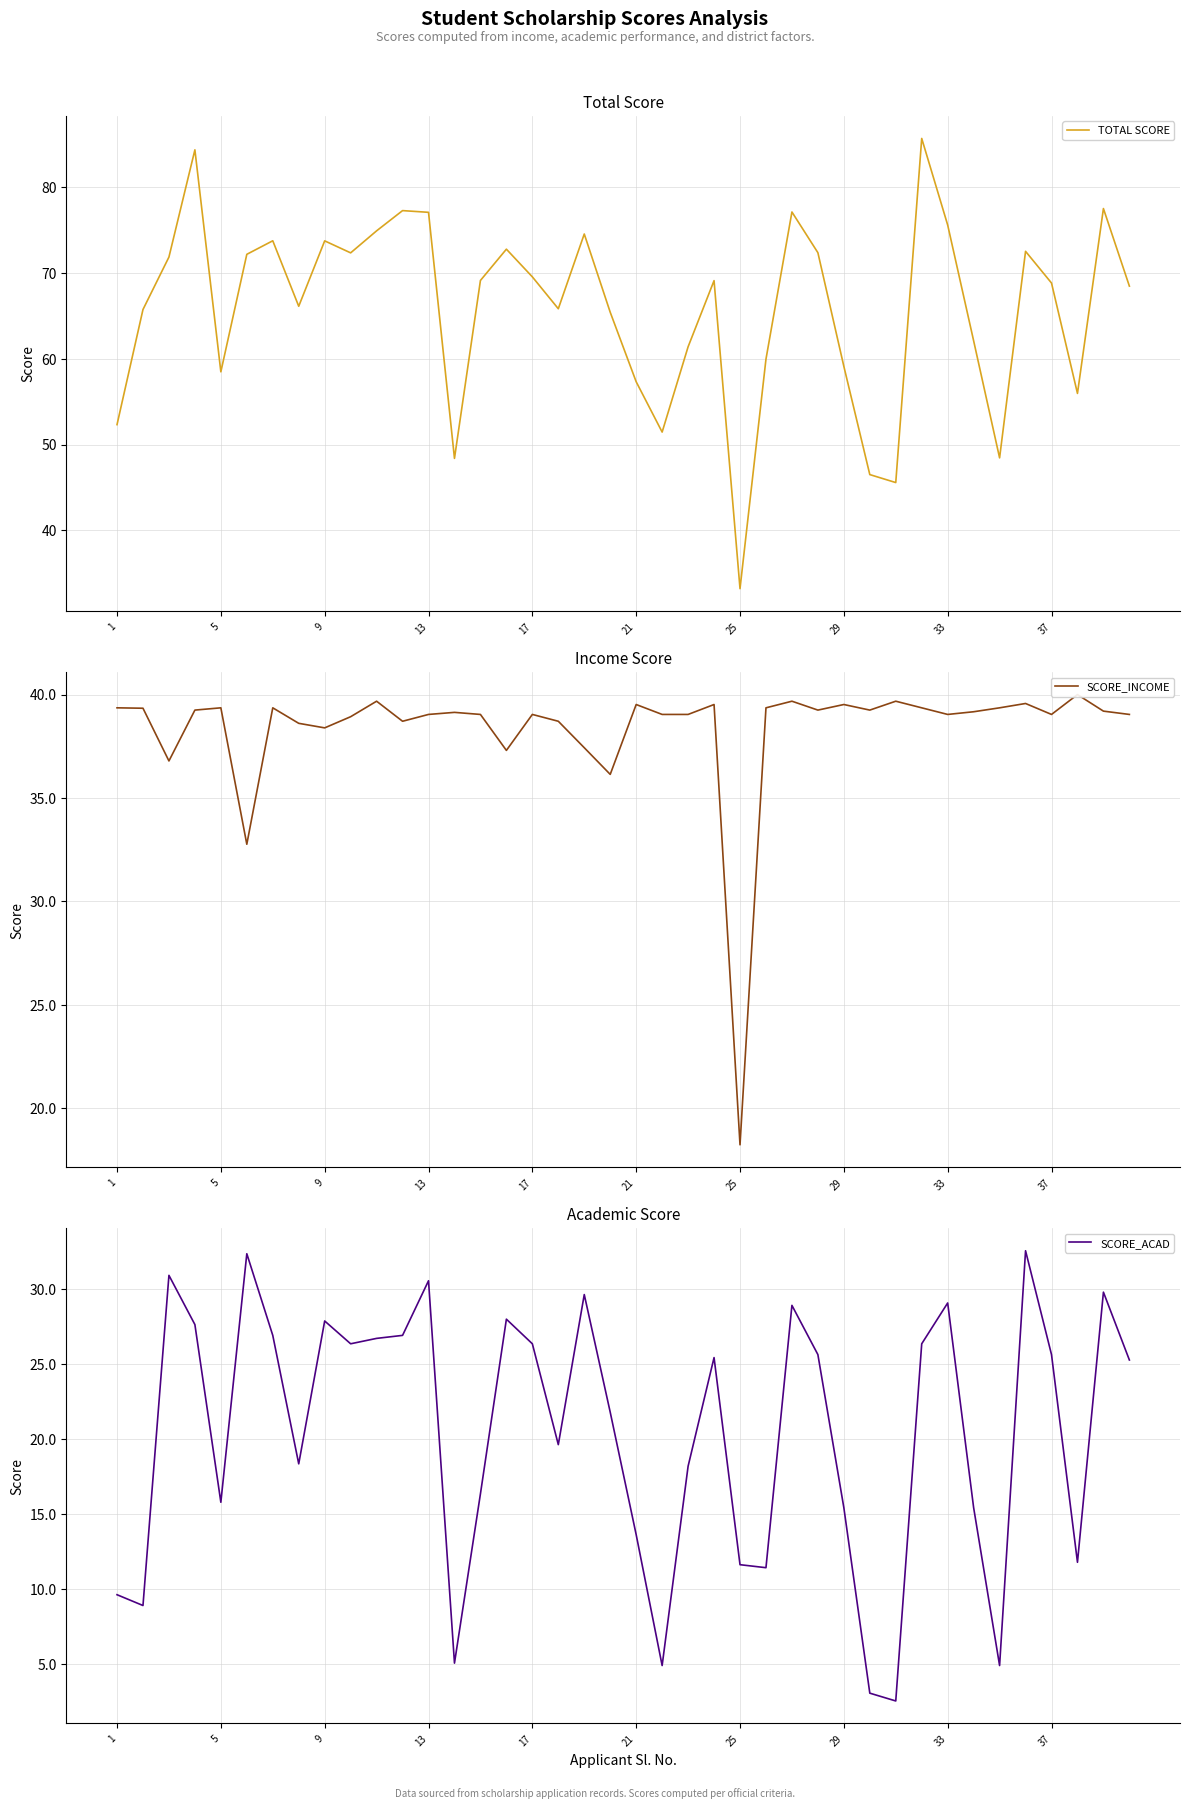

The value of TOTAL SCORE at 29 is 59.1. True or false?

True